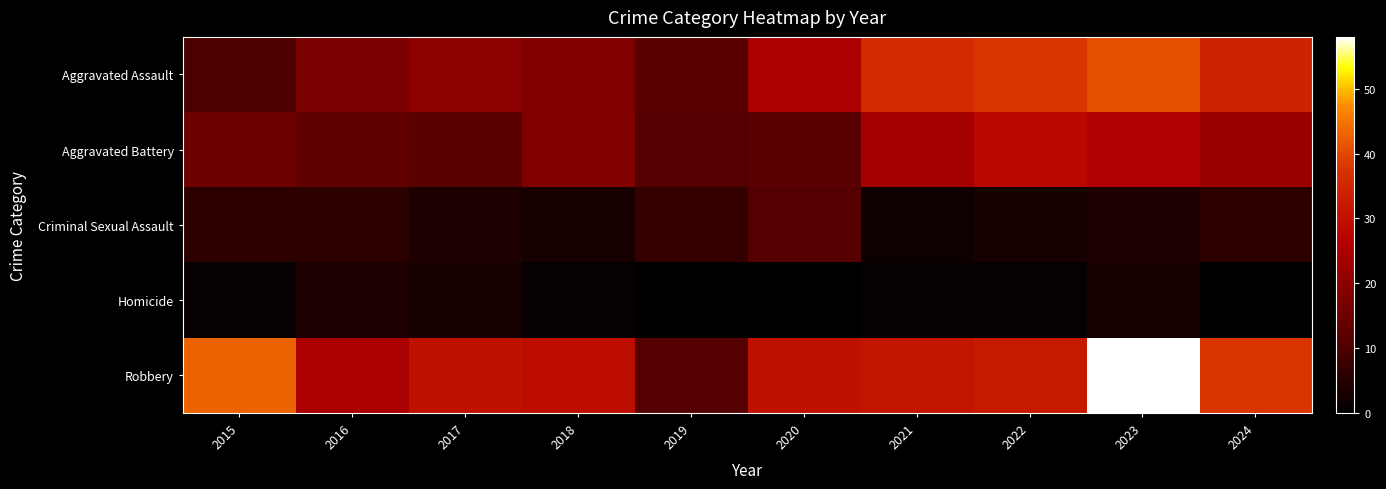

Reading left to right, what are all the values shown in this chart?

Aggravated Assault: 2015=10	2016=17	2017=20	2018=18	2019=12	2020=25	2021=36	2022=38	2023=41	2024=34
Aggravated Battery: 2015=15	2016=13	2017=12	2018=18	2019=11	2020=12	2021=24	2022=28	2023=26	2024=22
Criminal Sexual Assault: 2015=6	2016=6	2017=4	2018=3	2019=7	2020=11	2021=2	2022=3	2023=4	2024=6
Homicide: 2015=1	2016=4	2017=3	2018=1	2019=0	2020=0	2021=1	2022=1	2023=3	2024=0
Robbery: 2015=43	2016=25	2017=30	2018=29	2019=11	2020=30	2021=31	2022=32	2023=58	2024=38